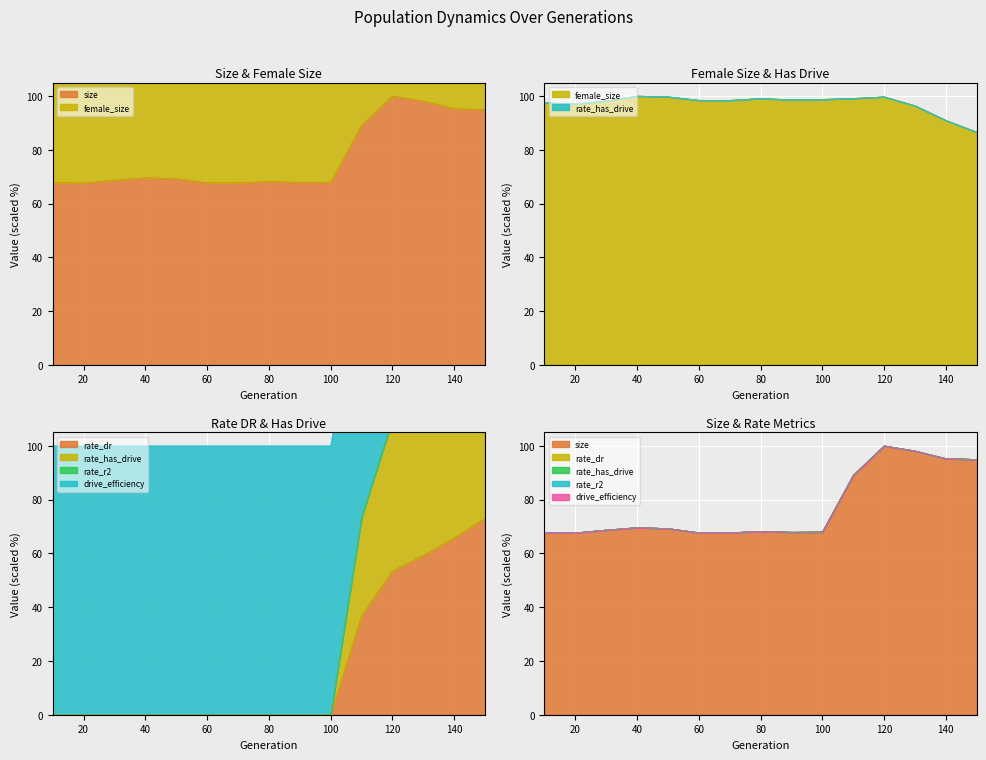

At which label does size reach its peak?

120